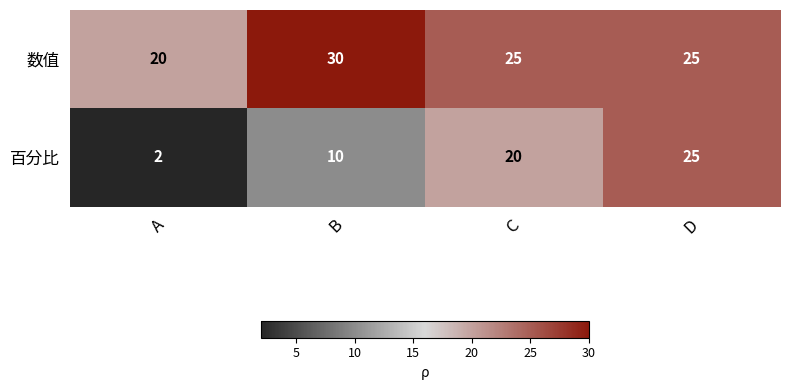

The value of 百分比 at A is 1. True or false?

False